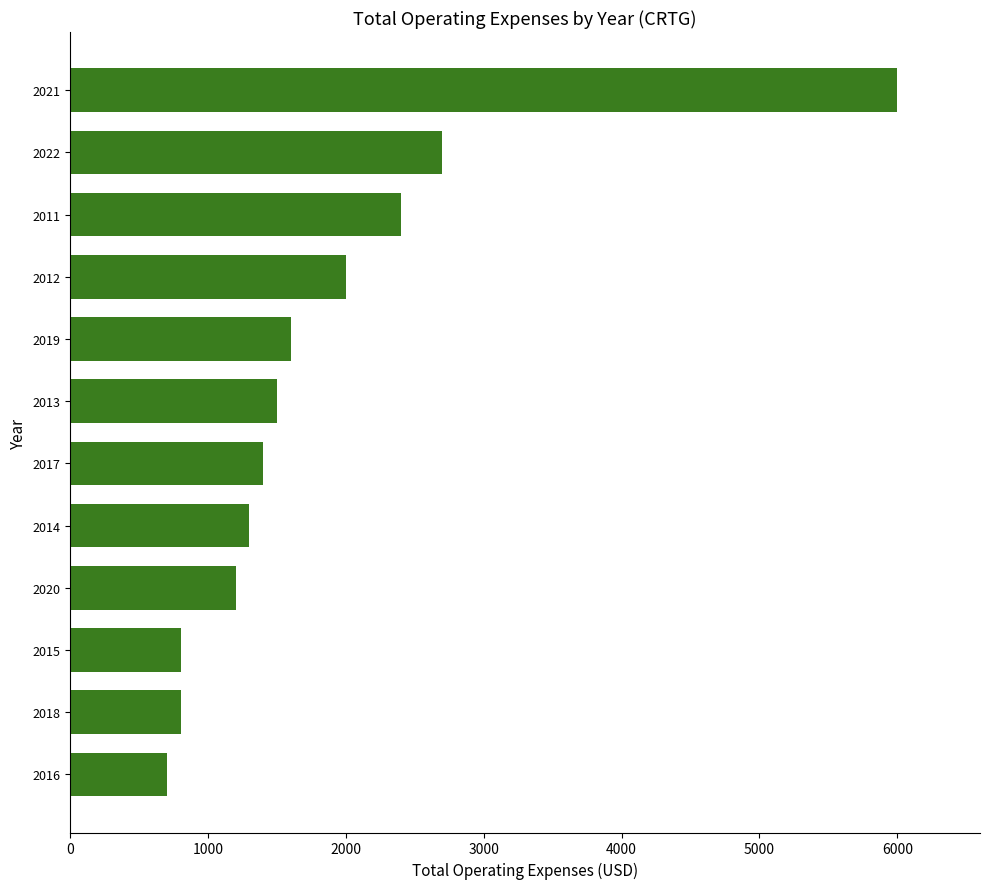

Reading top to bottom, extract all data points from this chart.

2021=6000	2022=2700	2011=2400	2012=2000	2019=1600	2013=1500	2017=1400	2014=1300	2020=1200	2015=800	2018=800	2016=700